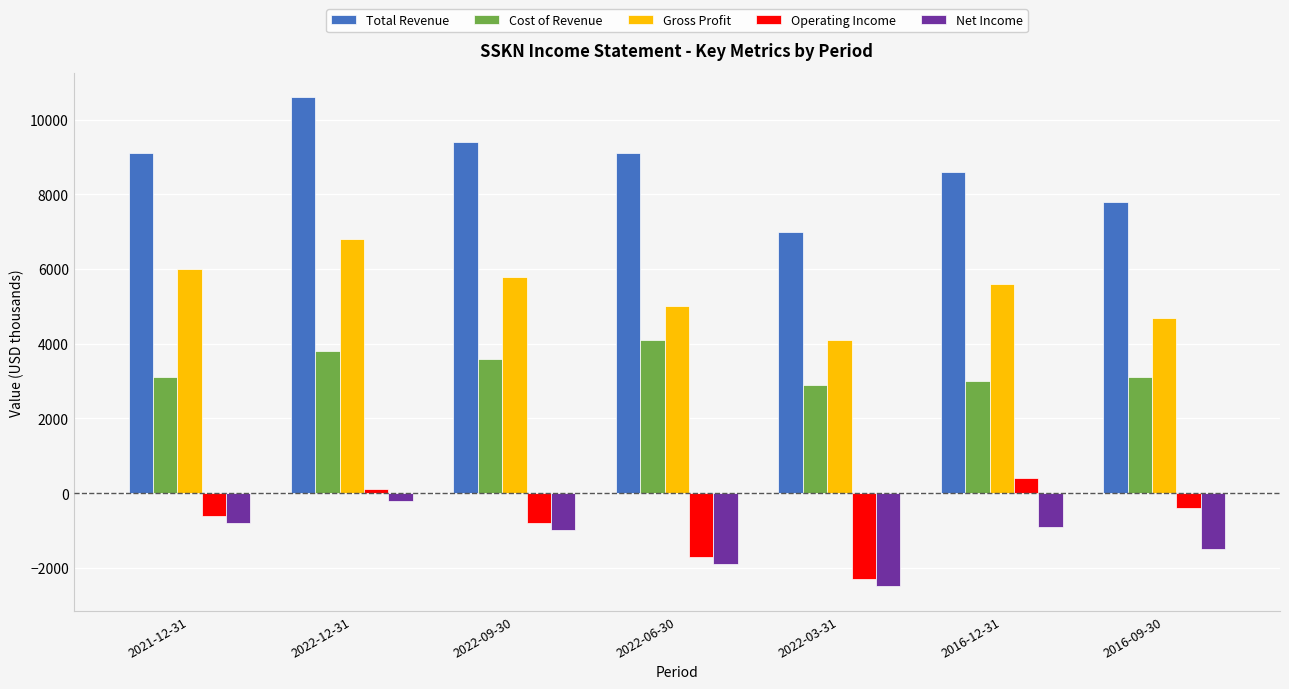

At which category does the chart reach its peak across all series?

2022-12-31